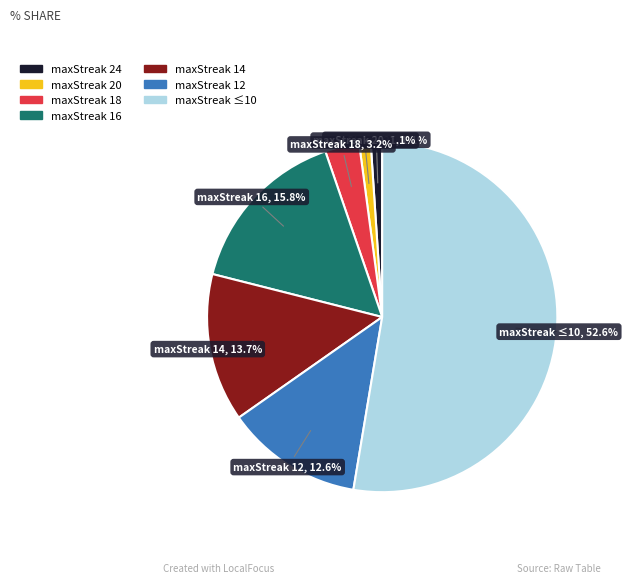

To the nearest percent, what portion does maxStreak 16 represent?

16%